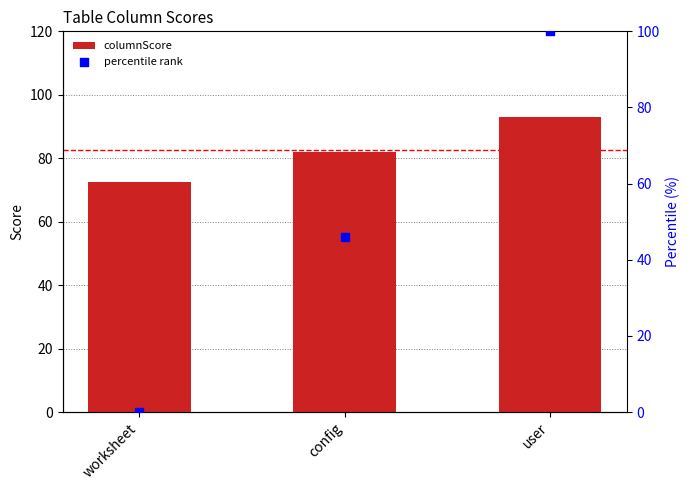

Which series reaches the minimum Y coordinate?

percentile rank